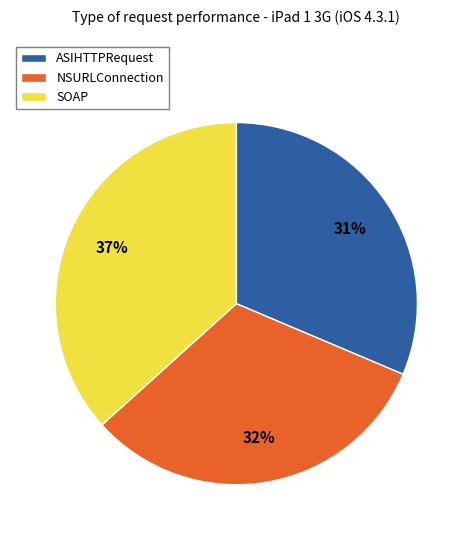

Is there any slice that represents more than half of the pie?

No